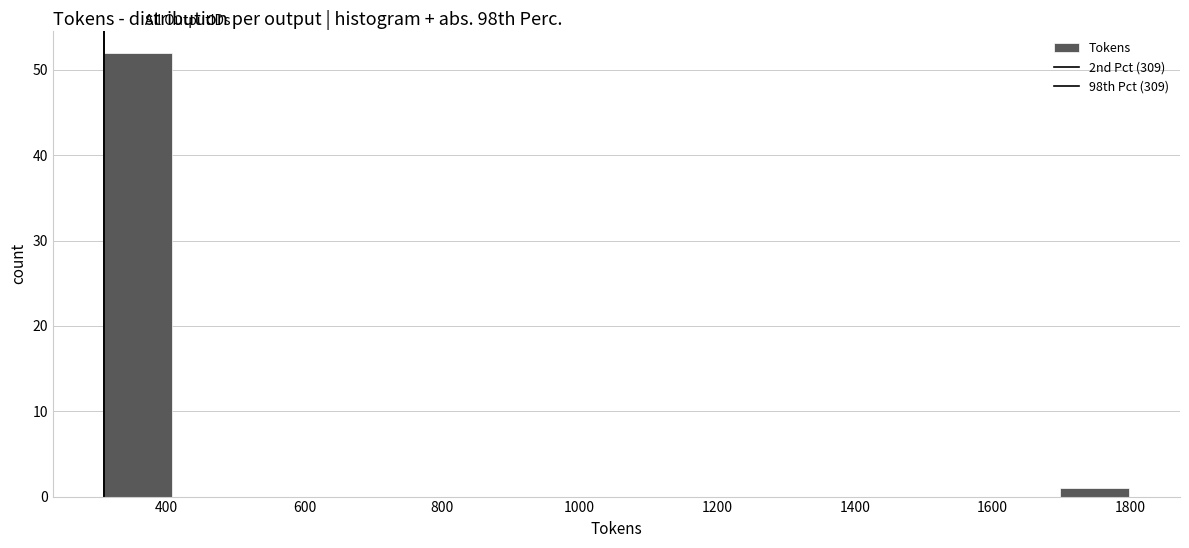

Reading left to right, transcribe this chart: for each bar, give the range it covers on the x-axis and its height. Neither the bar edges nor the heights are printed on the chart, so give them approximately, as read against the axes.

300 to 400: 52
400 to 500: 0
500 to 600: 0
600 to 700: 0
700 to 800: 0
800 to 900: 0
900 to 1000: 0
1000 to 1100: 0
1100 to 1200: 0
1200 to 1300: 0
1300 to 1400: 0
1400 to 1500: 0
1500 to 1600: 0
1600 to 1700: 0
1700 to 1800: 1